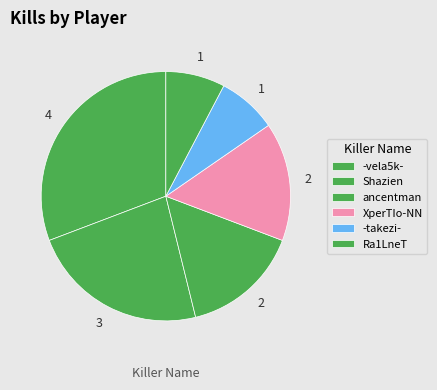

To the nearest percent, what is the combined percentage of Ra1LneT and Shazien?

31%